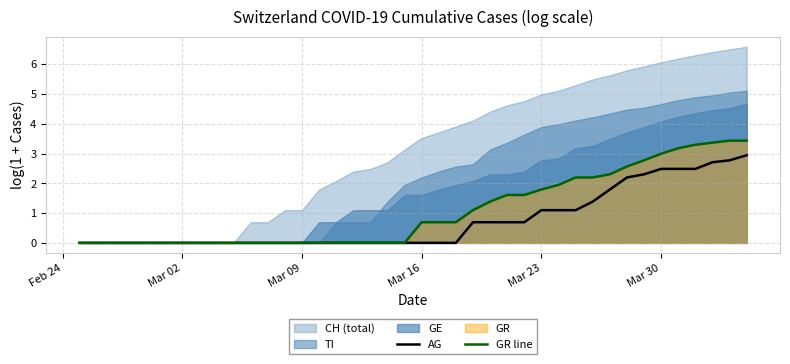

Is it true that GR line equals 0.7 at Mar 16?

True